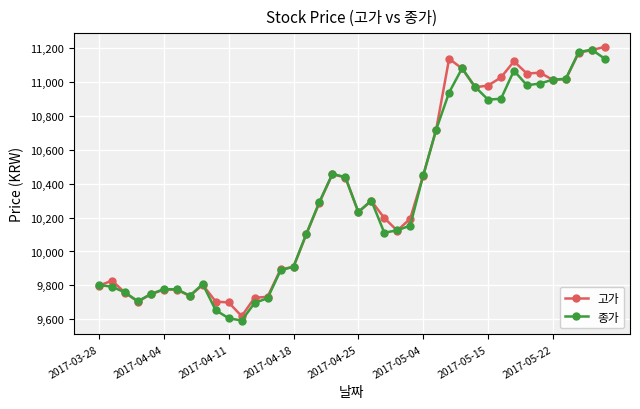

What is the highest value of the 고가 series?

11209